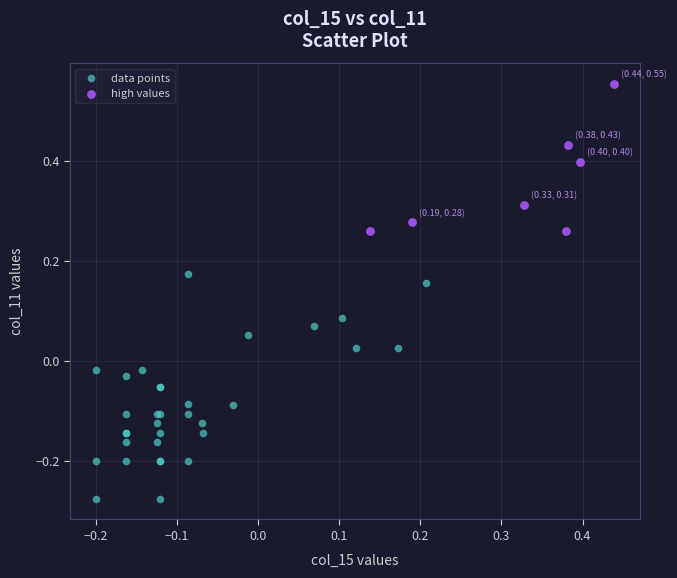

Which series contains the highest Y value?

high values